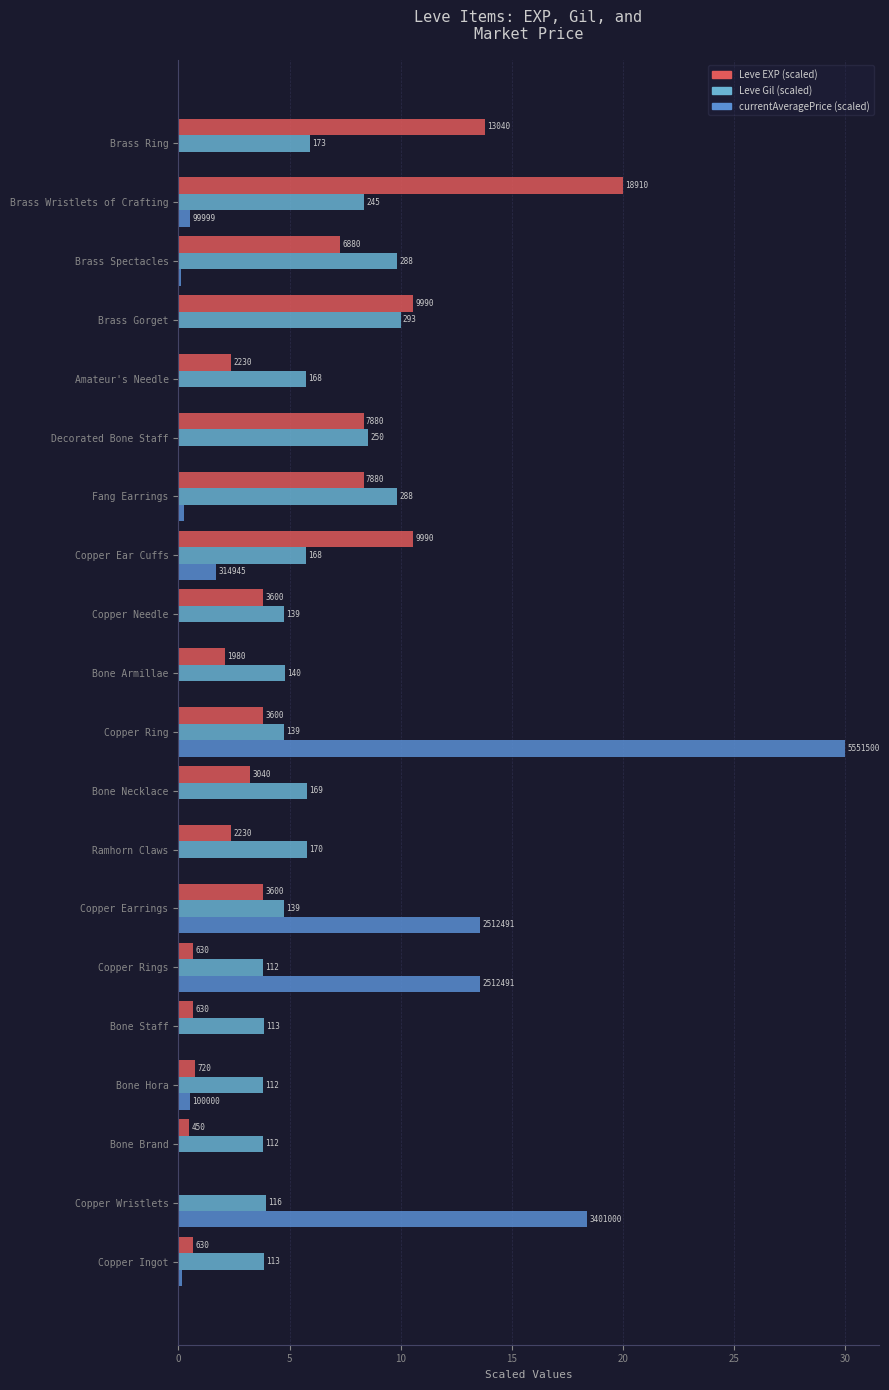

What are all the series names shown in the legend?

Leve EXP (scaled), Leve Gil (scaled), currentAveragePrice (scaled)